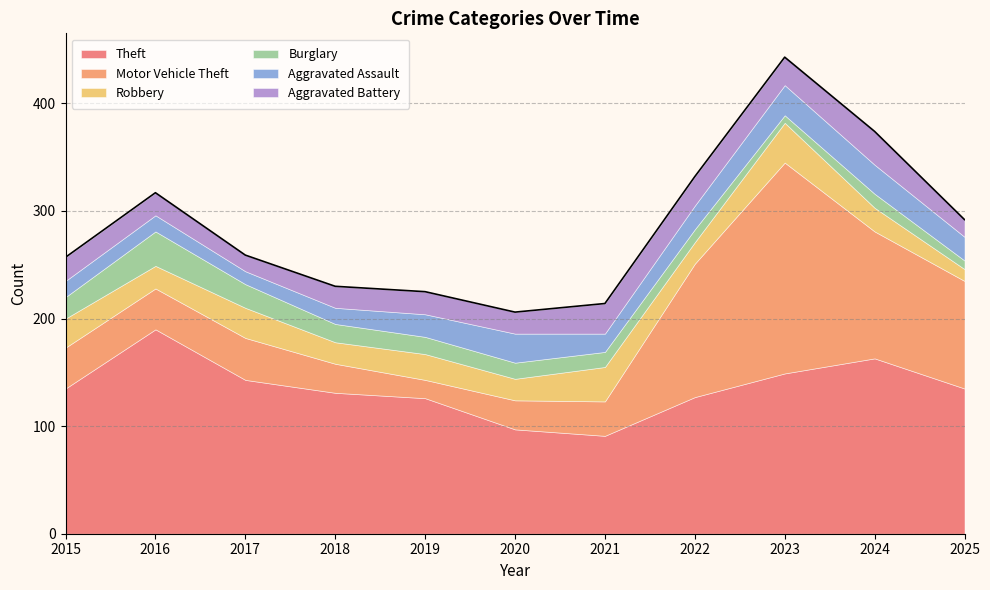

Which series has the largest total across all categories?

Theft